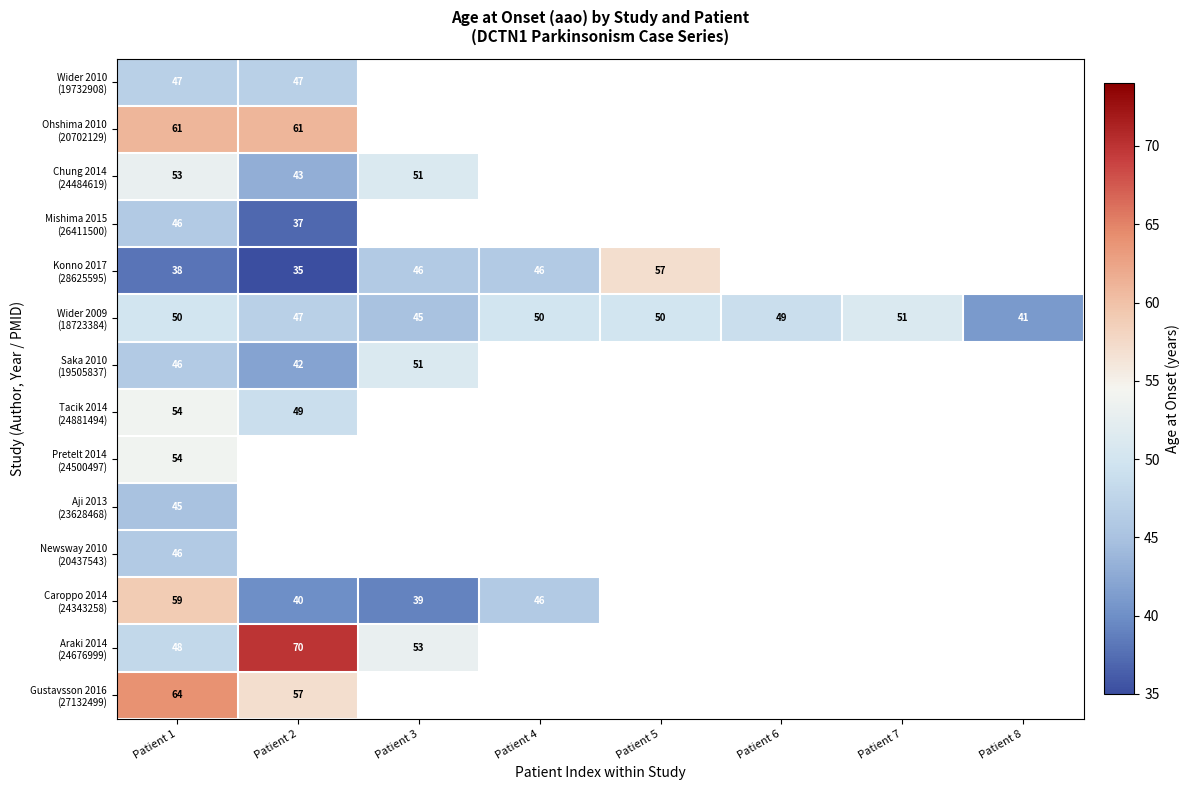

What is the minimum value shown in the chart?

35.0